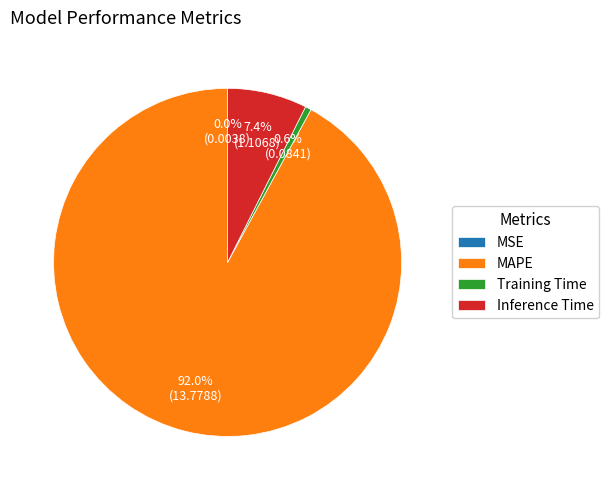

Which category has the biggest portion of the pie?

MAPE